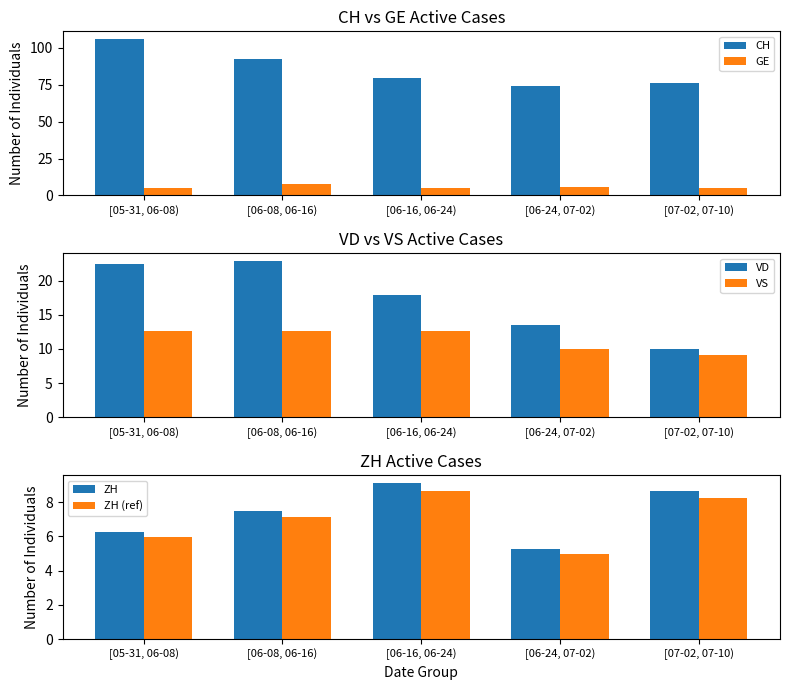

What value does the ZH series have at [06-16, 06-24)?

9.1